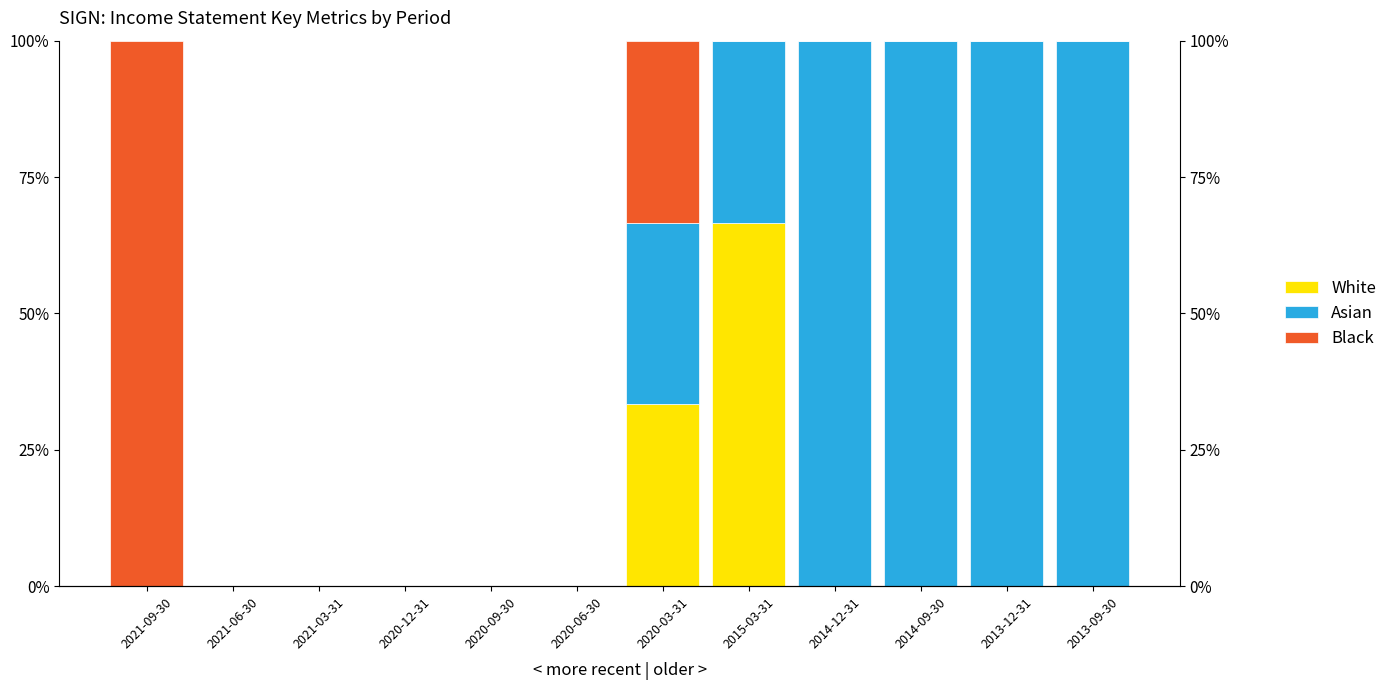

The Black series shows 0.0 at 2013-09-30. True or false?

True